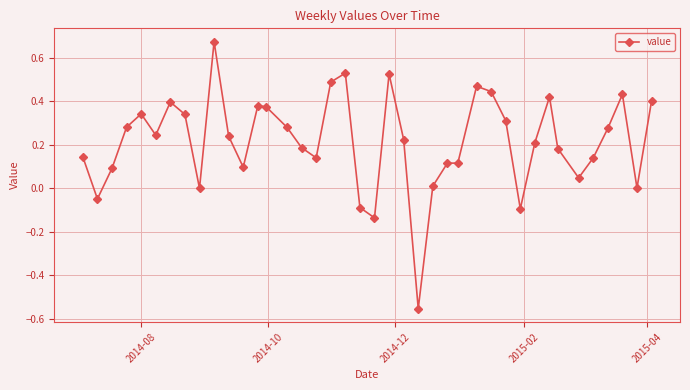

What is the difference between the maximum and second lowest values?

0.8